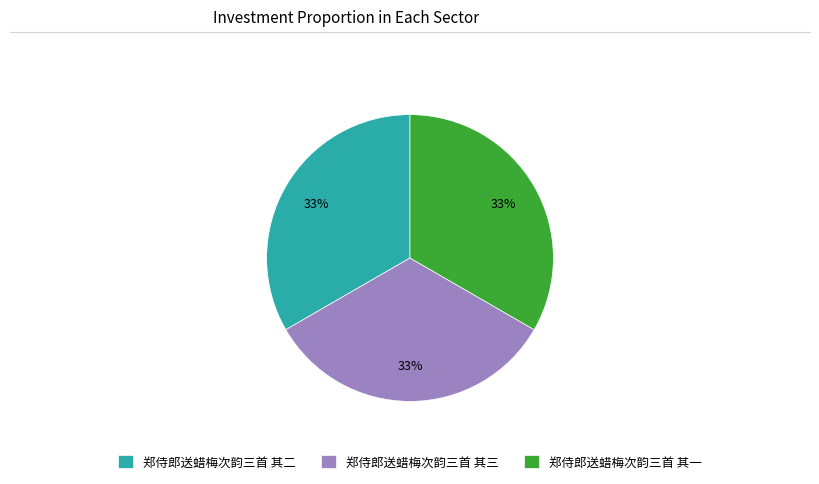

Do 郑侍郎送蜡梅次韵三首 其三 and 郑侍郎送蜡梅次韵三首 其二 together represent more than half of the pie?

Yes